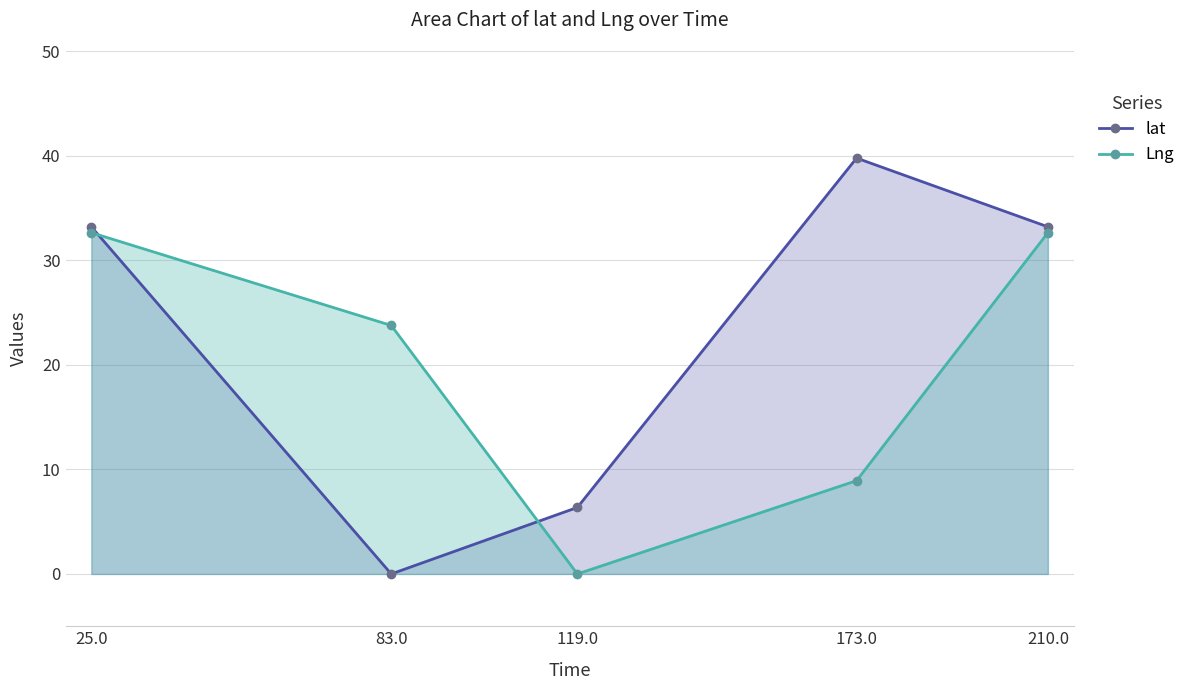

Between which two adjacent categories do lat and Lng first intersect?

25.0 and 83.0